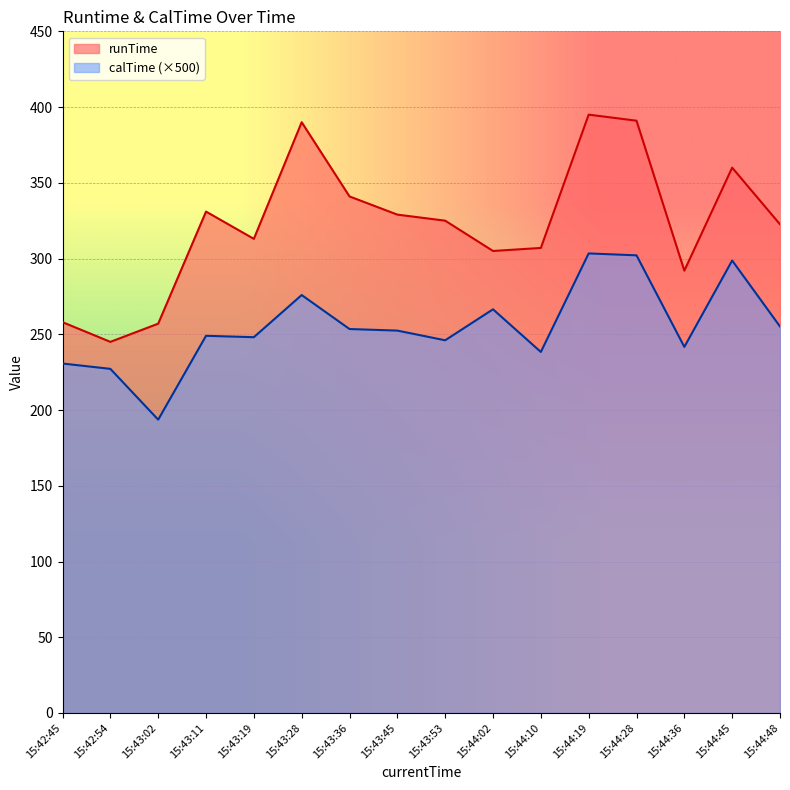

What is the total value across all series at 15:43:36?

594.5